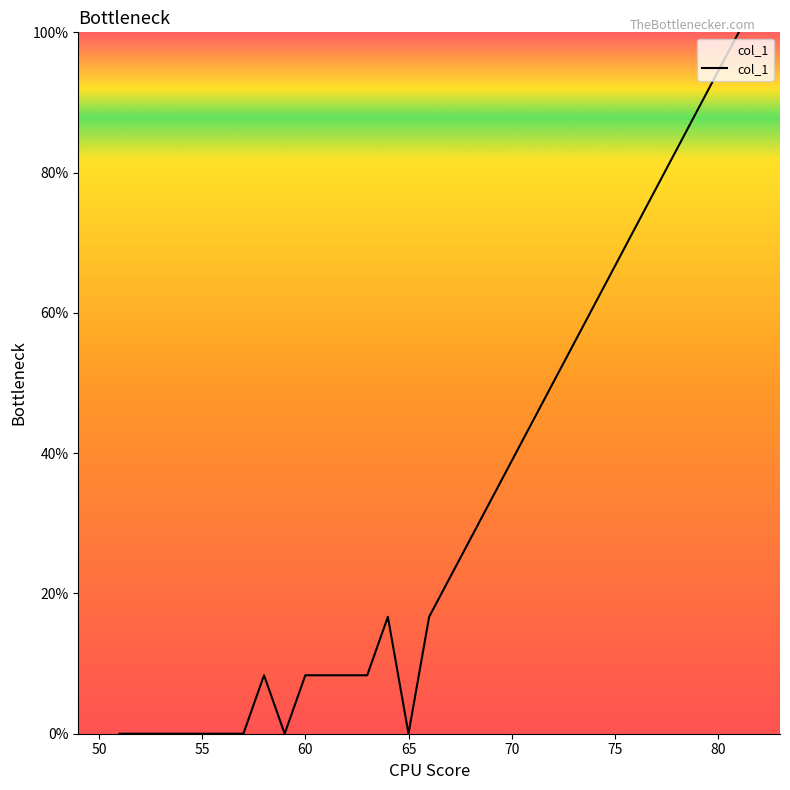

What is the greatest value displayed?

100.0